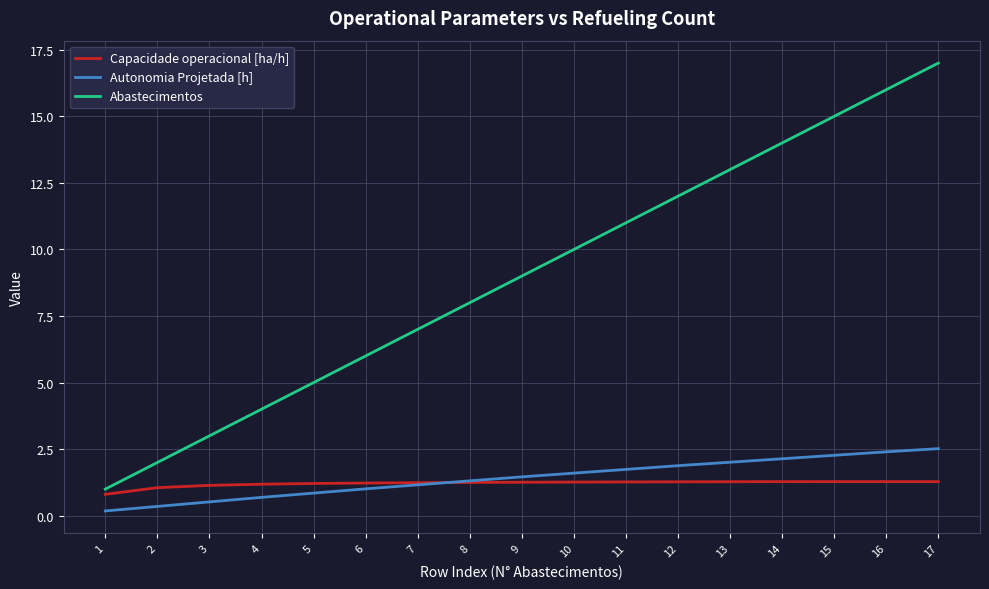

What is the difference between the maximum and minimum values in the Autonomia Projetada [h] series?

2.3